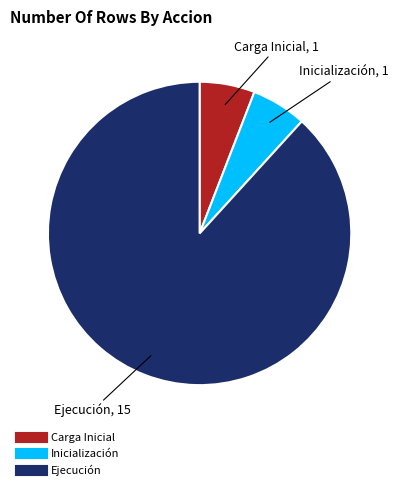

Which category has the biggest portion of the pie?

Ejecución